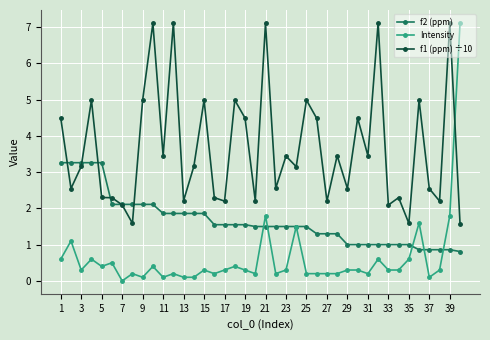

Rank the series by their average value, from highest to lowest.

f1 (ppm) ÷10, f2 (ppm), Intensity